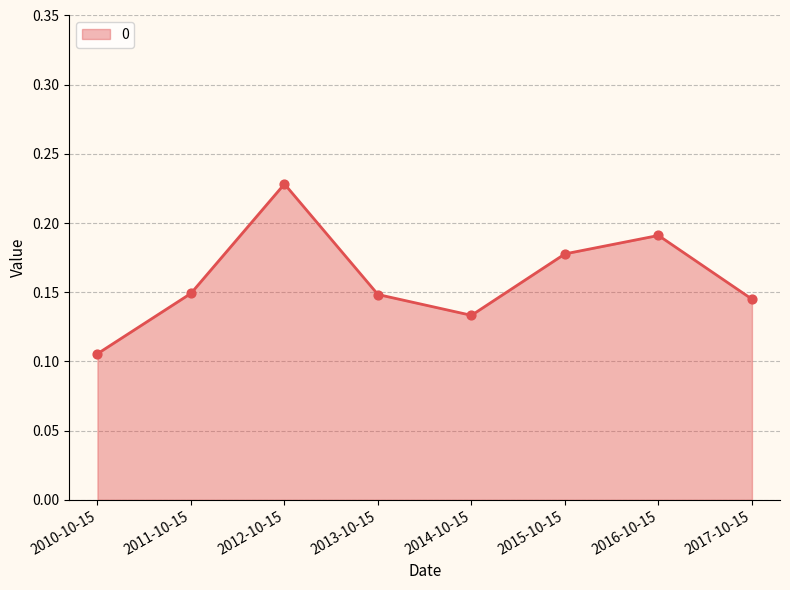

What is the change in value from 2012-10-15 to 2017-10-15?

-0.1